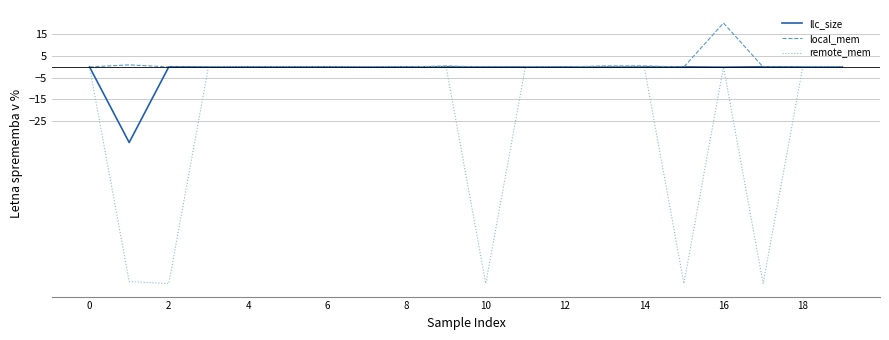

What is the maximum value shown in the chart?

20.3